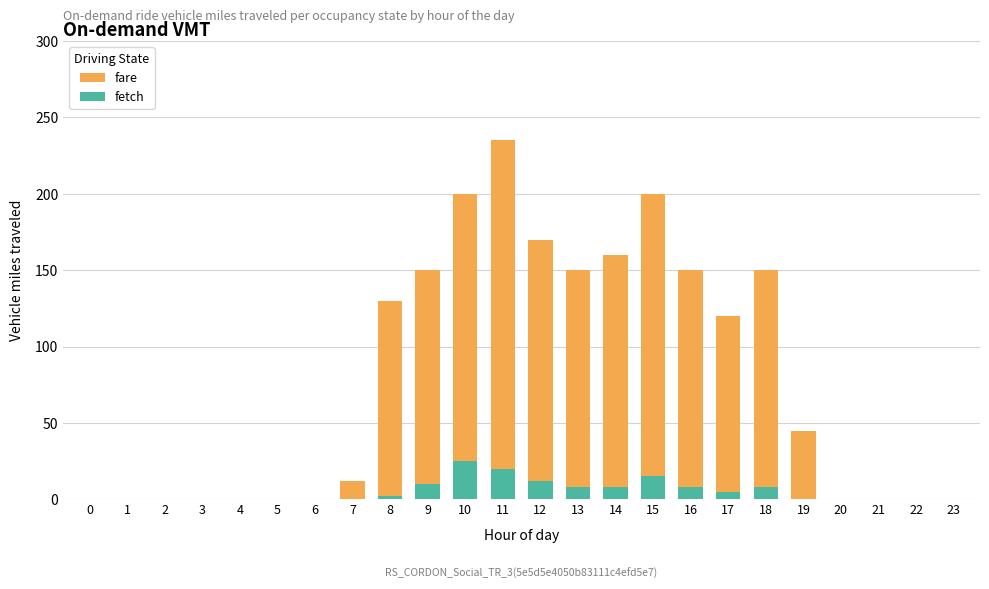

List the series in order of their overall mean, highest first.

fare, fetch